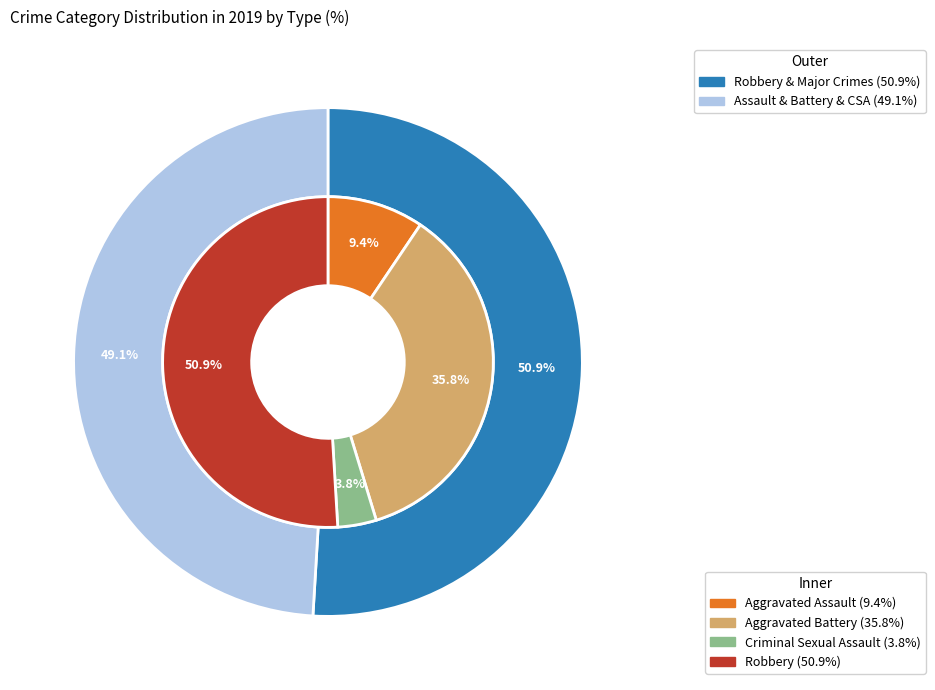

Which category has the smallest portion of the pie?

Criminal Sexual Assault